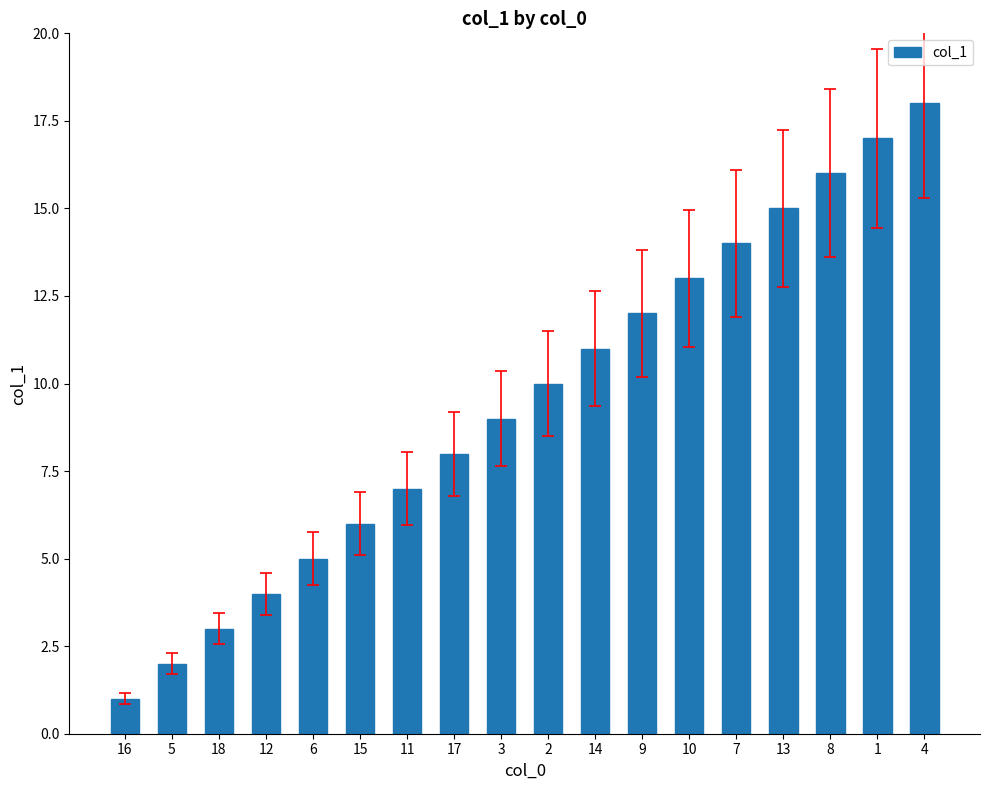

What is the label of the 7th bar from the left?

11